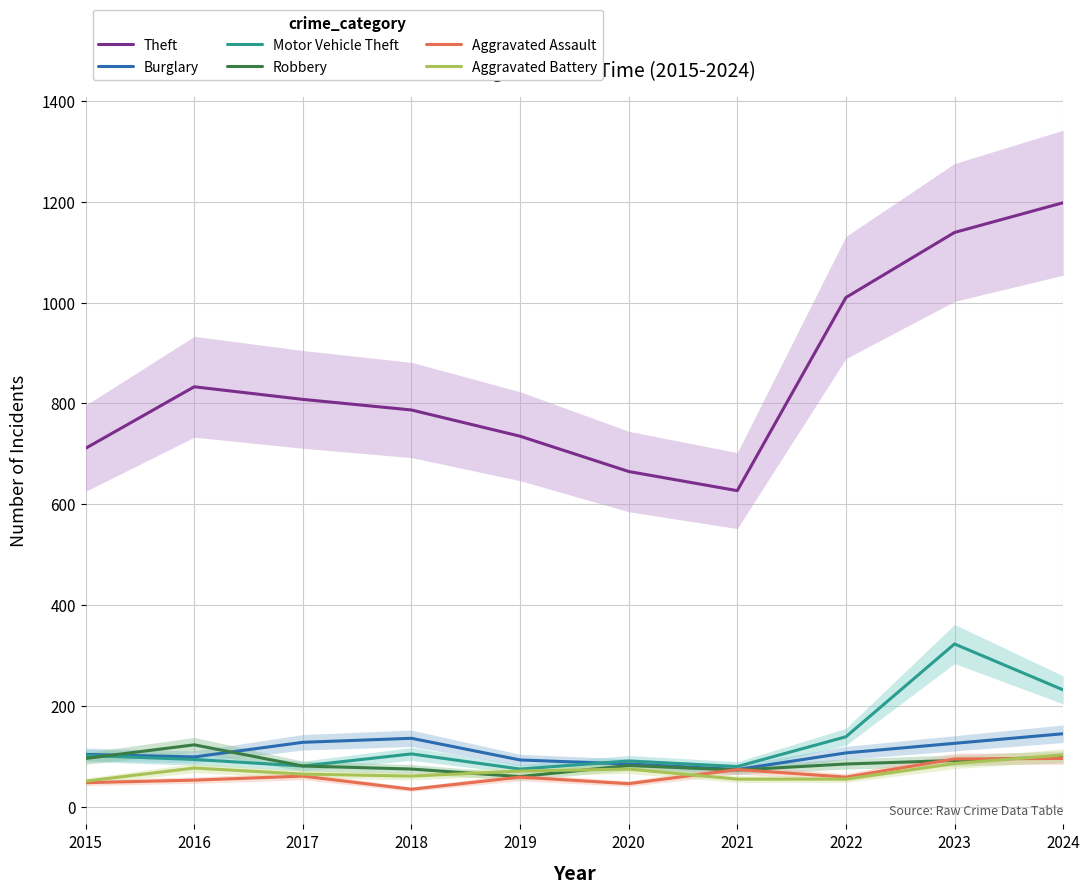

What are all the series names shown in the legend?

Theft, Burglary, Motor Vehicle Theft, Robbery, Aggravated Assault, Aggravated Battery